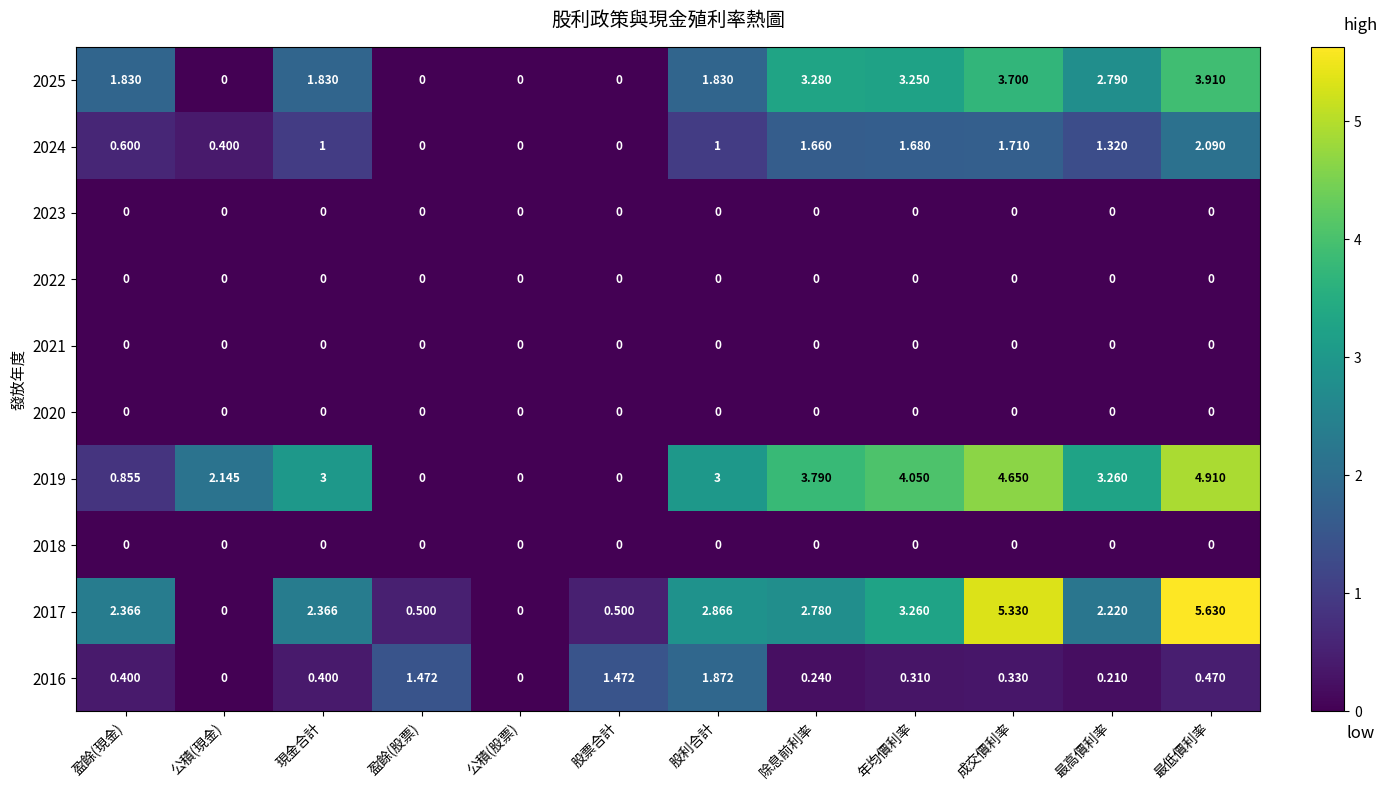

Which series has the largest total across all categories?

2019